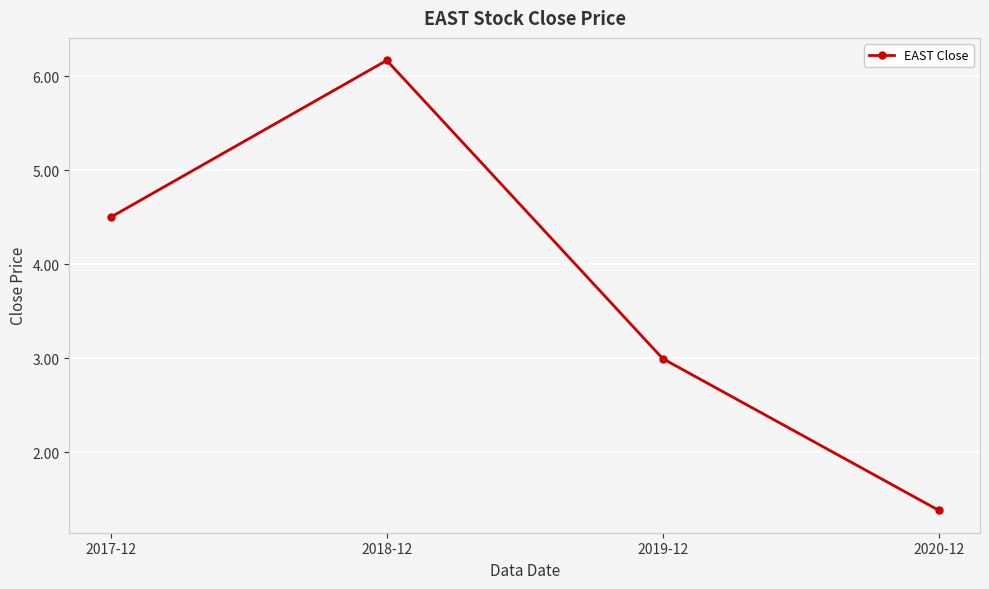

What is the smallest value displayed?

1.4